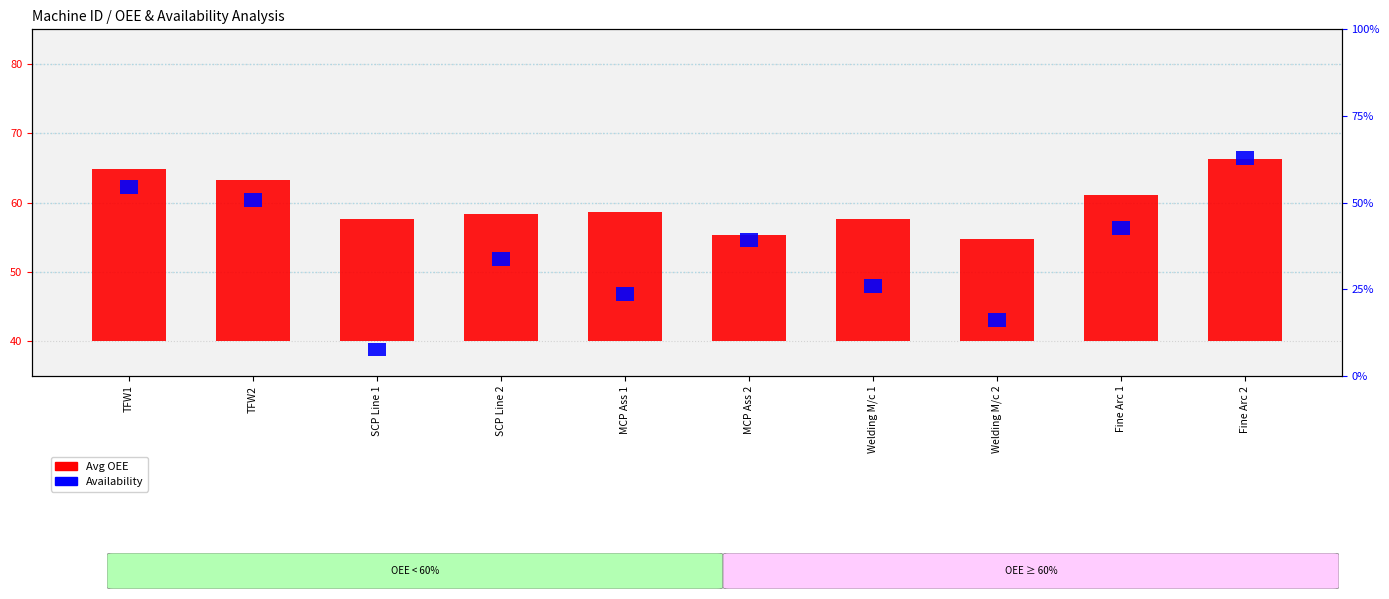

Does the chart contain stacked bars?

No